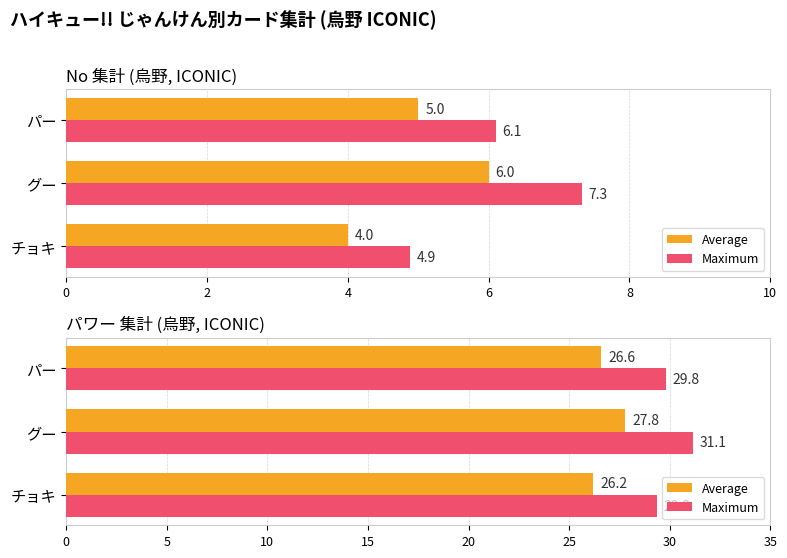

Is the value of Average at チョキ greater than the value of Maximum at パー?

No